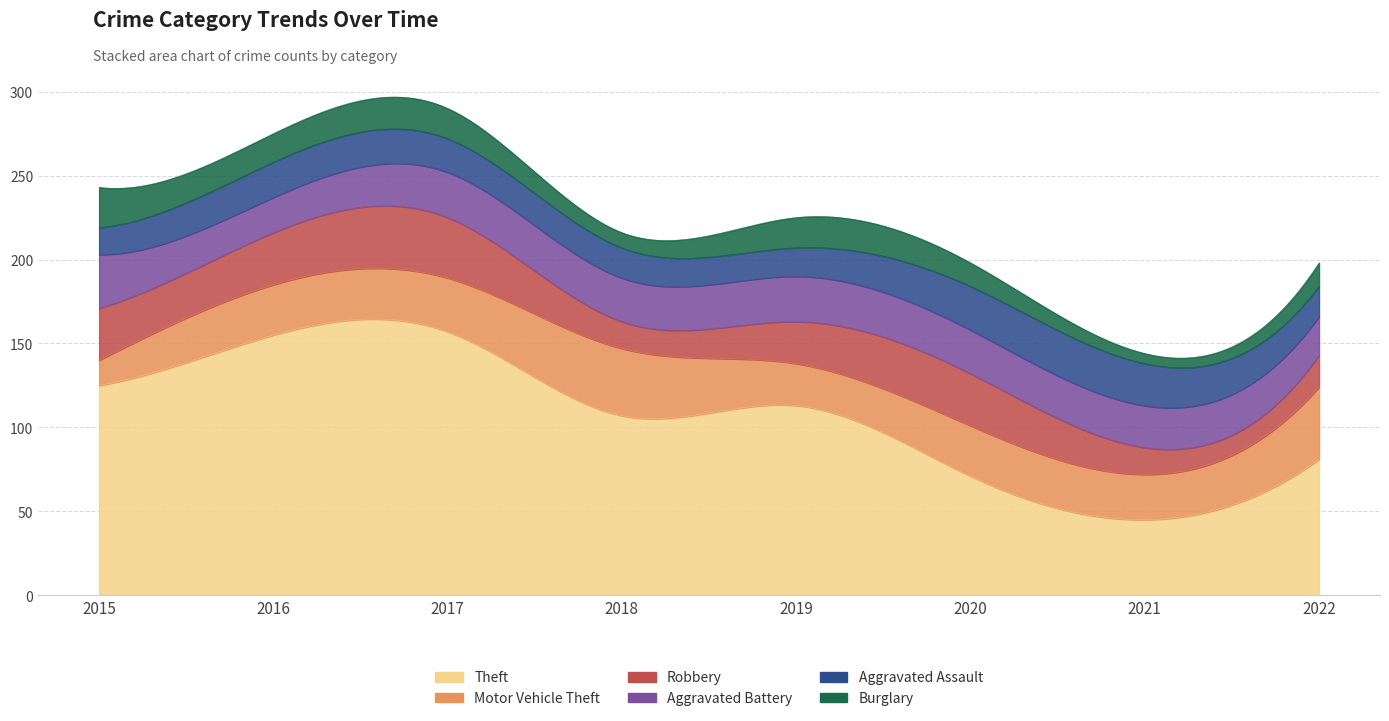

Does the chart have visible grid lines?

Yes